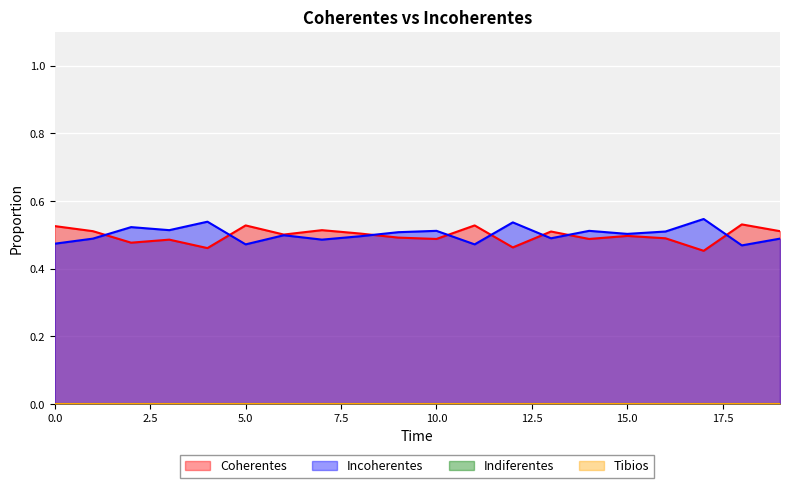

At which category does the chart reach its minimum across all series?

17